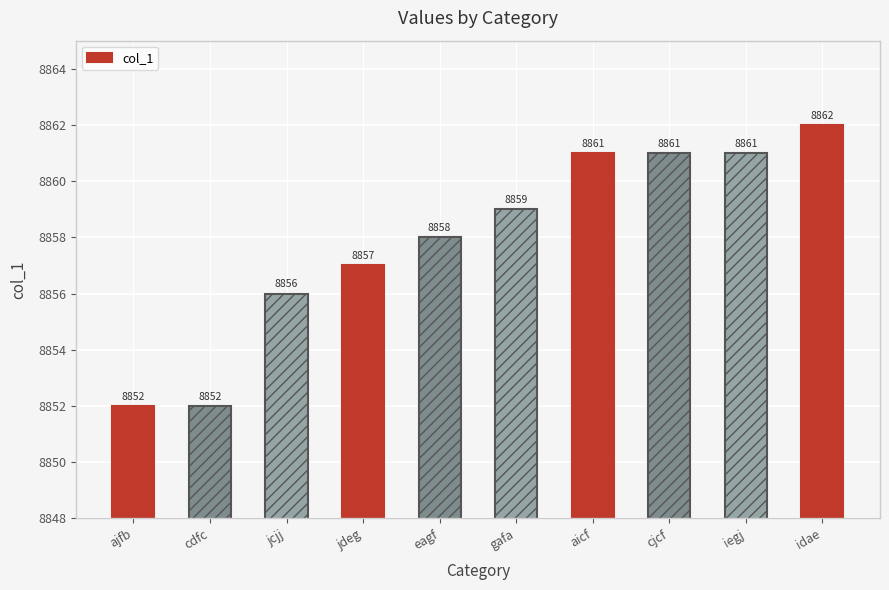

What is the approximate value at cdfc, to the nearest 10?

8850